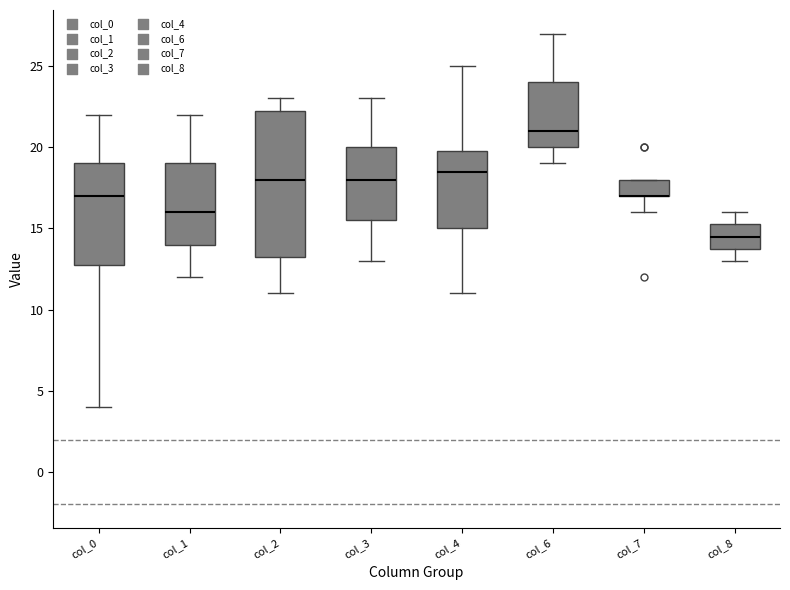

Reading left to right, transcribe this box plot: for each box, give where its median line is, the range the box spans, and where its two whiskers end, as read against the y-axis. The values are not printed on the chart, so give them approximately, as read against the axis.

col_0: median 17.0, box 13.0 to 19.0, whiskers 4.0 to 22.0
col_1: median 16.0, box 14.0 to 19.0, whiskers 12.0 to 22.0
col_2: median 18.0, box 13.5 to 22.5, whiskers 11.0 to 23.0
col_3: median 18.0, box 15.5 to 20.0, whiskers 13.0 to 23.0
col_4: median 18.5, box 15.0 to 20.0, whiskers 11.0 to 25.0
col_6: median 21.0, box 20.0 to 24.0, whiskers 19.0 to 27.0
col_7: median 17.0 (drawn on the box's lower edge), box 17.0 to 18.0, whiskers 16.0 to 18.0
col_8: median 14.5, box 14.0 to 15.5, whiskers 13.0 to 16.0